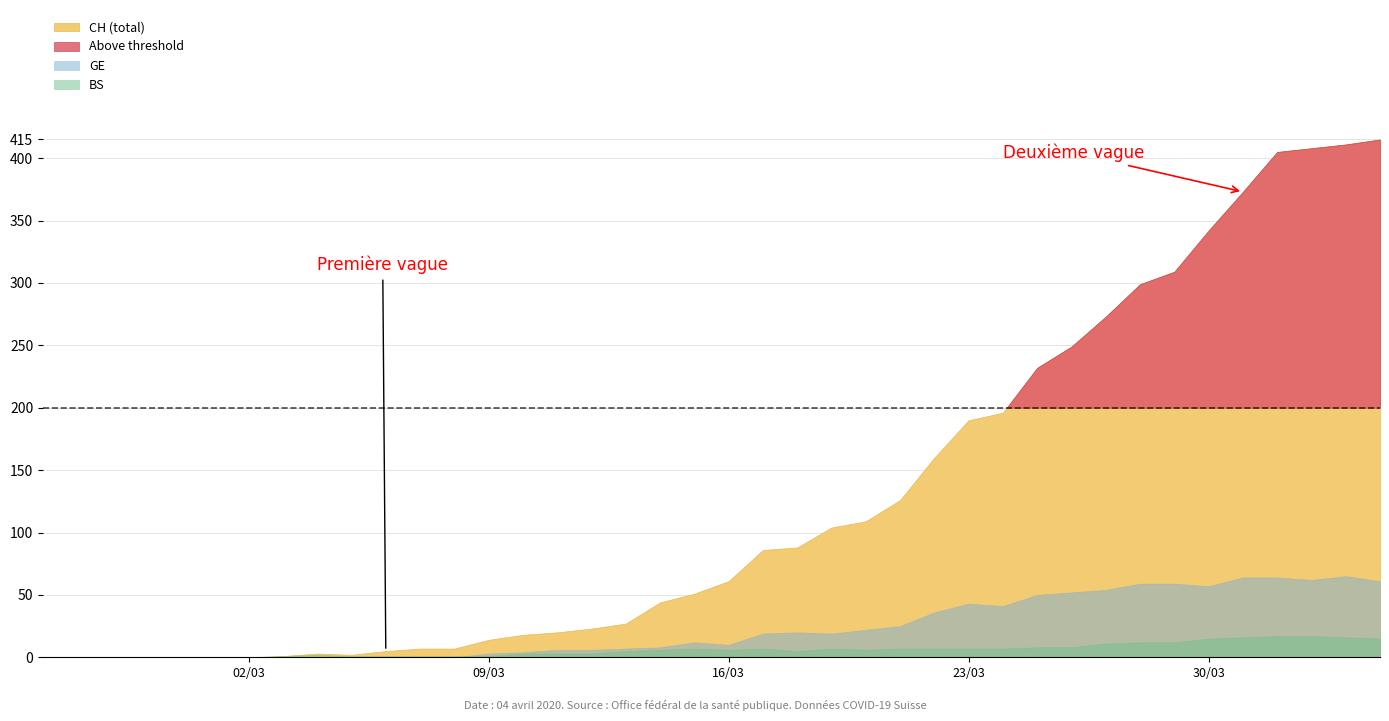

How many intersections are there between GE and BS?

1